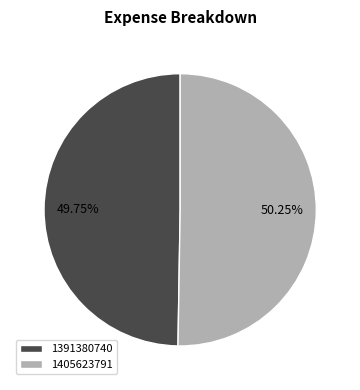

Is there a majority slice in this chart?

Yes